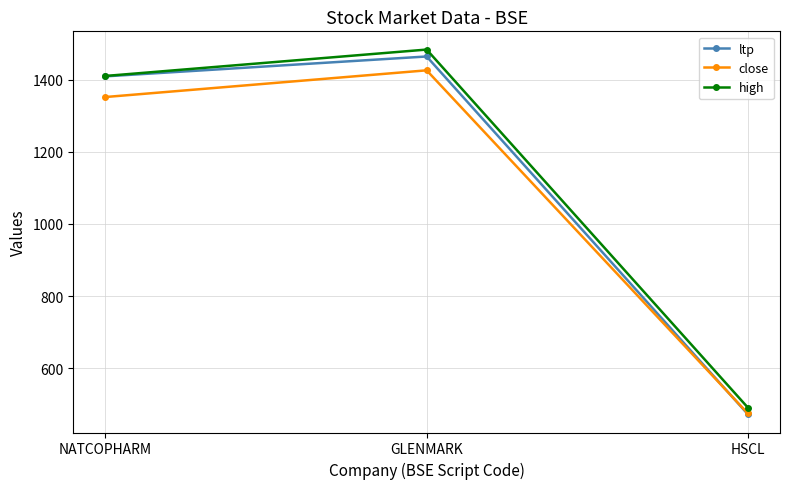

Rank the series by their average value, from highest to lowest.

high, ltp, close